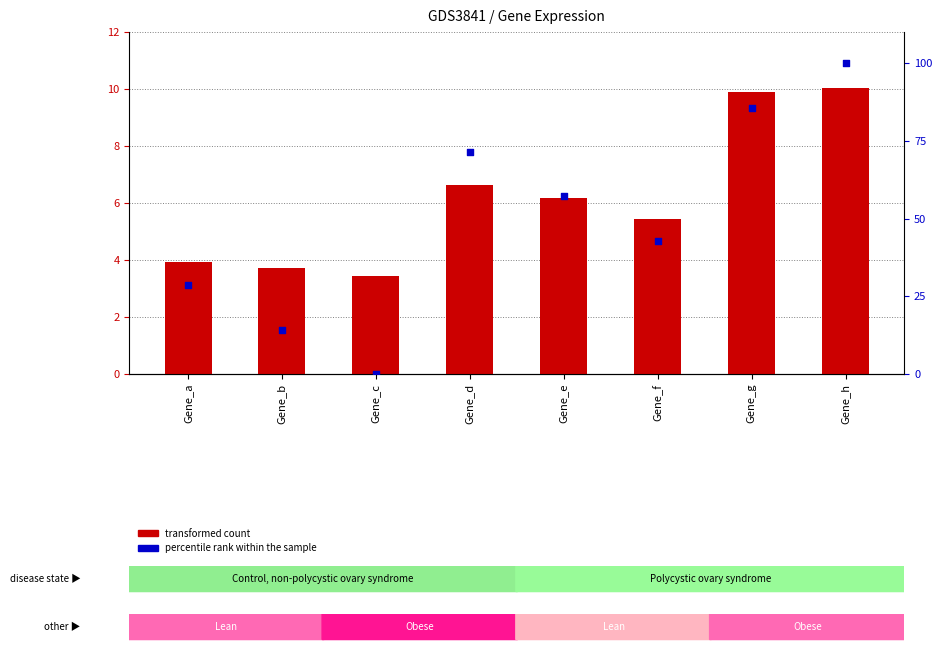

At how many categories does at least one series exceed 87?

1